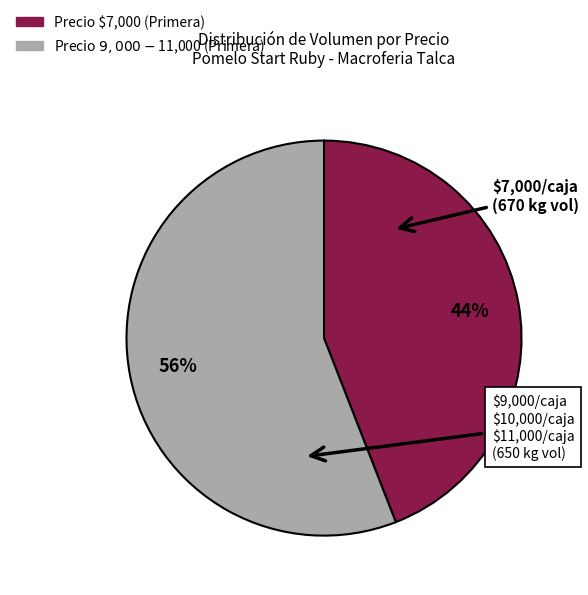

Does any single category account for the majority?

Yes